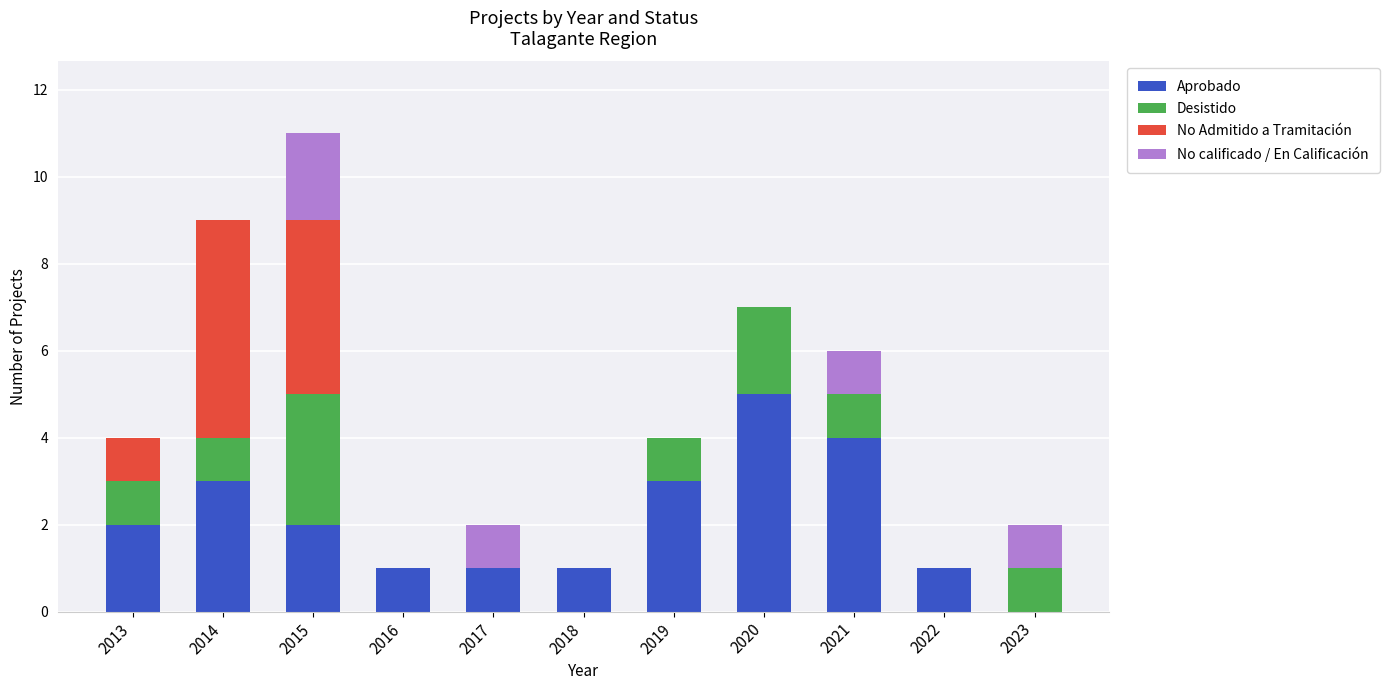

What is the highest value of the Aprobado series?

5